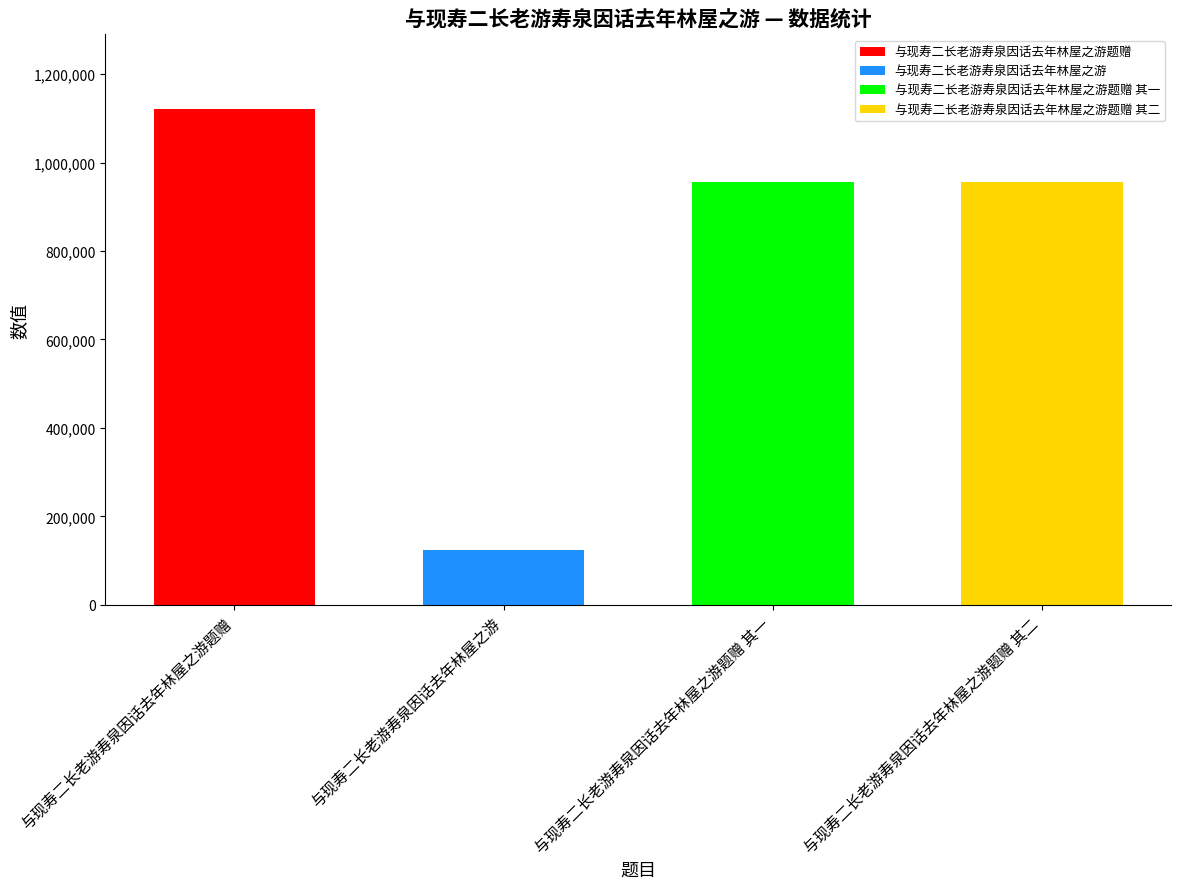

Rank the categories by value from lowest to highest.

与现寿二长老游寿泉因话去年林屋之游, 与现寿二长老游寿泉因话去年林屋之游题赠 其二, 与现寿二长老游寿泉因话去年林屋之游题赠 其一, 与现寿二长老游寿泉因话去年林屋之游题赠